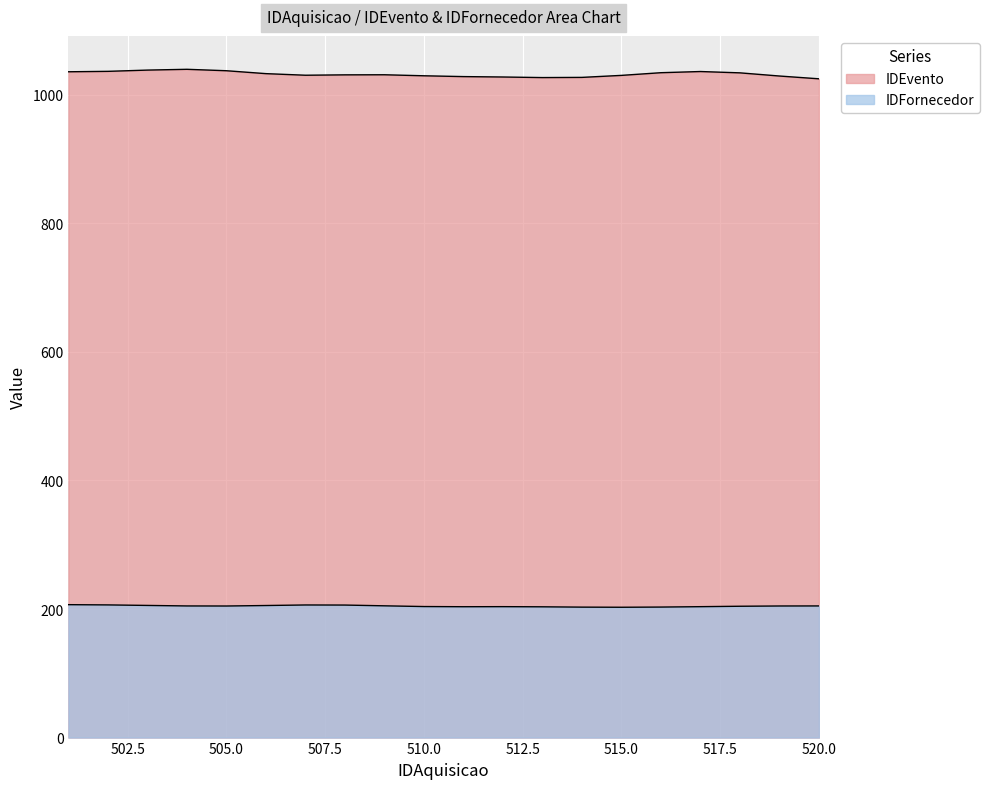

Rank the categories by IDFornecedor value from highest to lowest.

507, 508, 502, 512, 501, 503, 518, 519, 505, 516, 520, 509, 513, 504, 506, 510, 514, 511, 515, 517